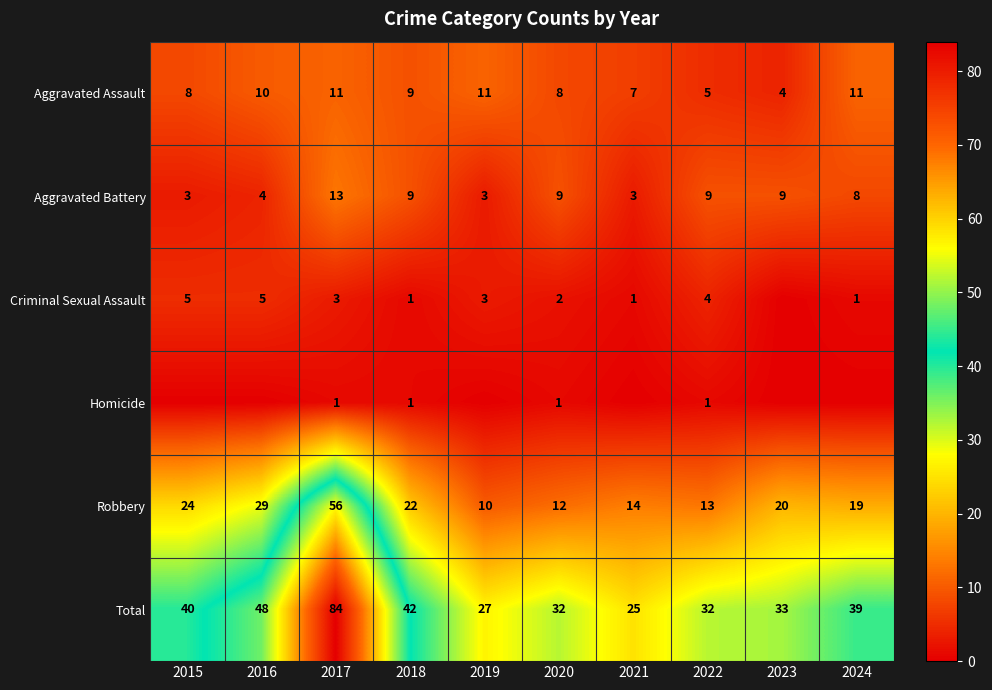

What is the minimum value for Total?

25